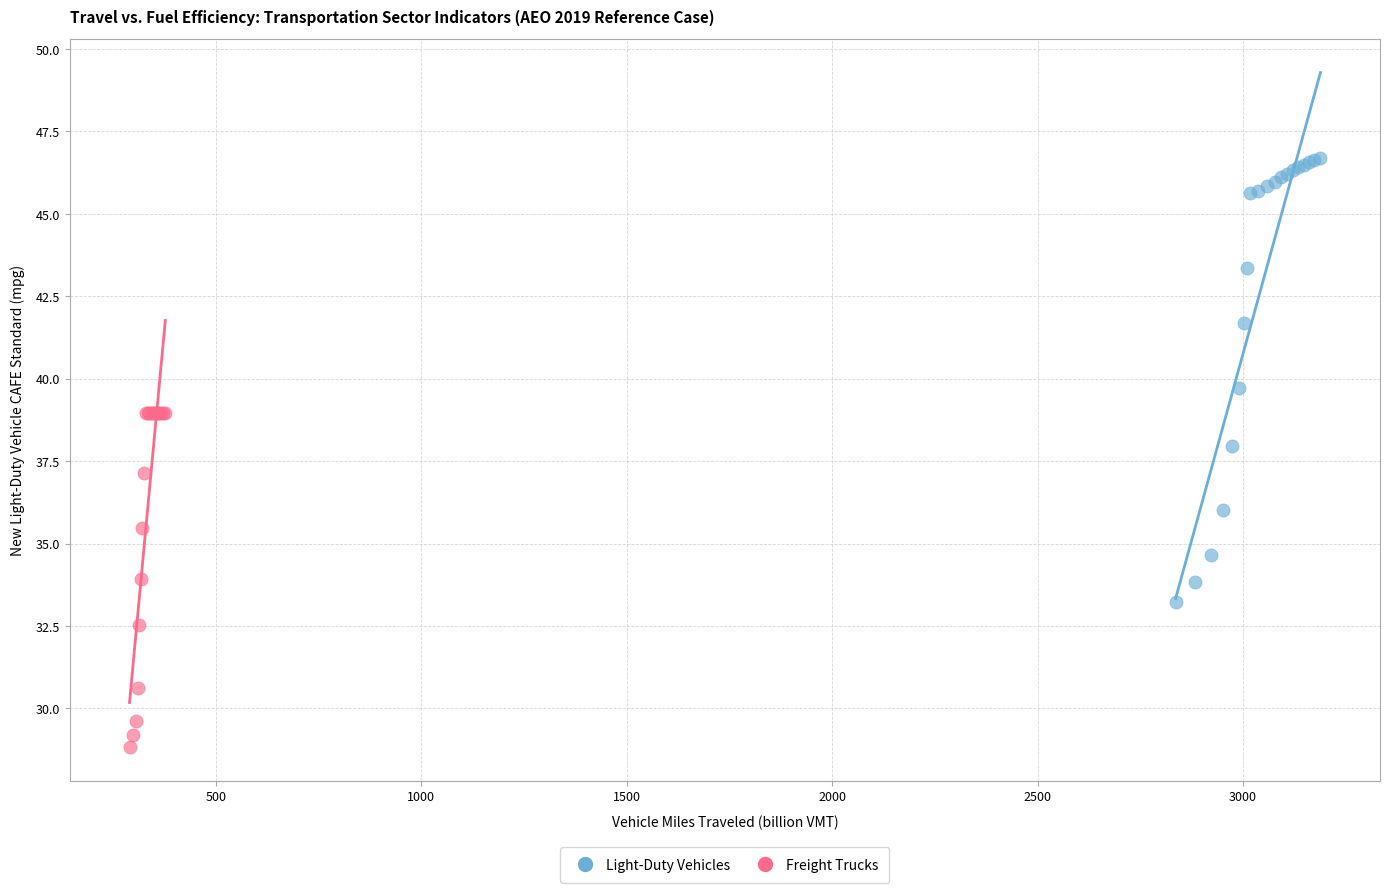

Which series reaches the maximum Y coordinate?

Light-Duty Vehicles